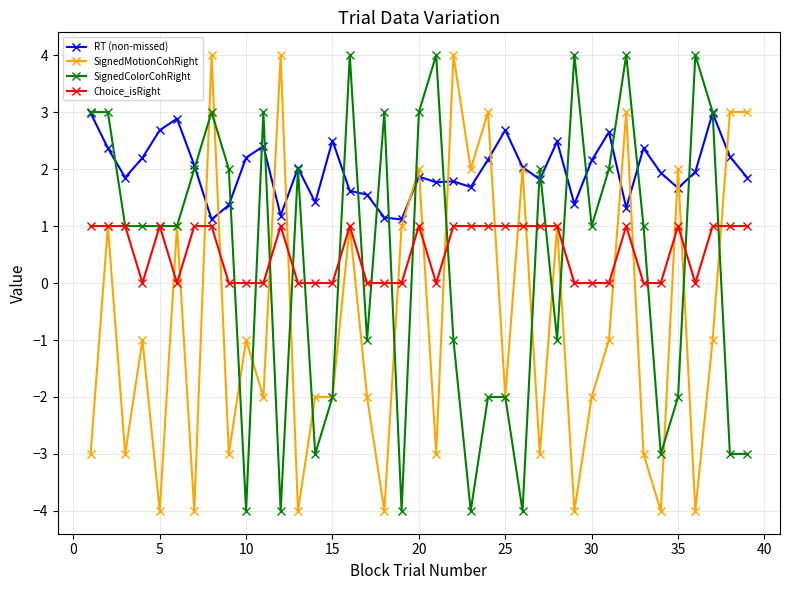

What is the value of the SignedMotionCohRight point at the 15th from the left?

-2.0